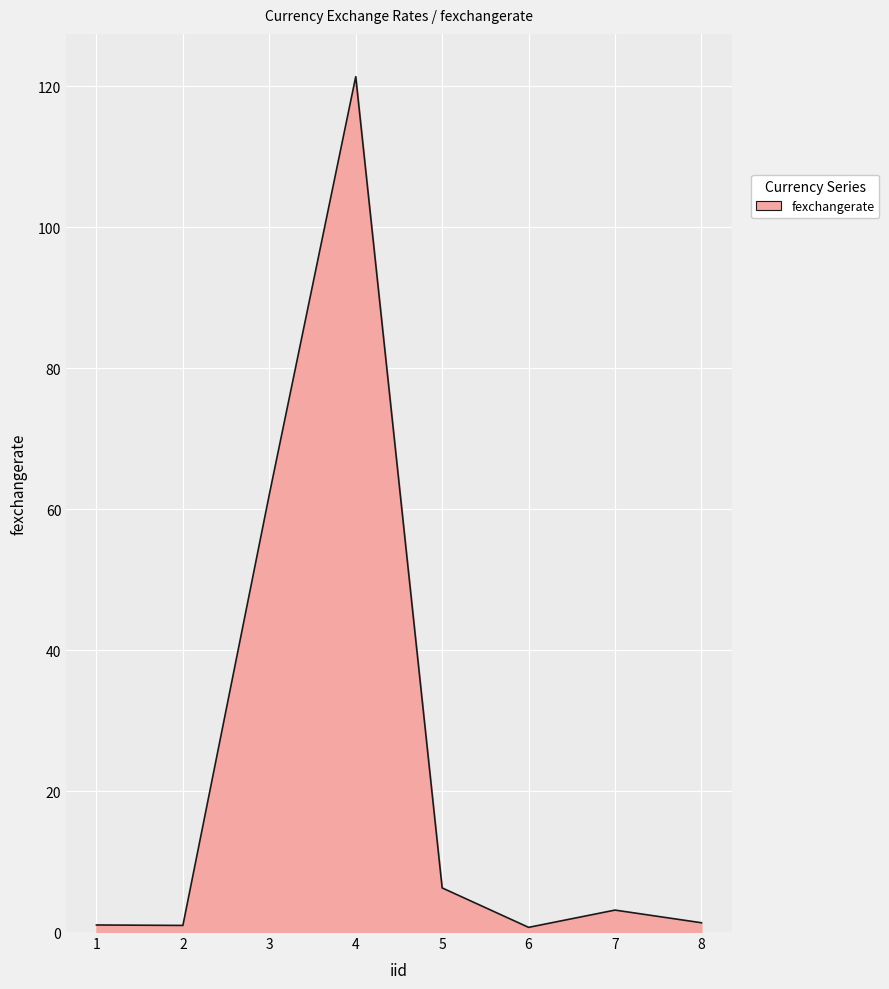

How many lines are shown in the chart?

1